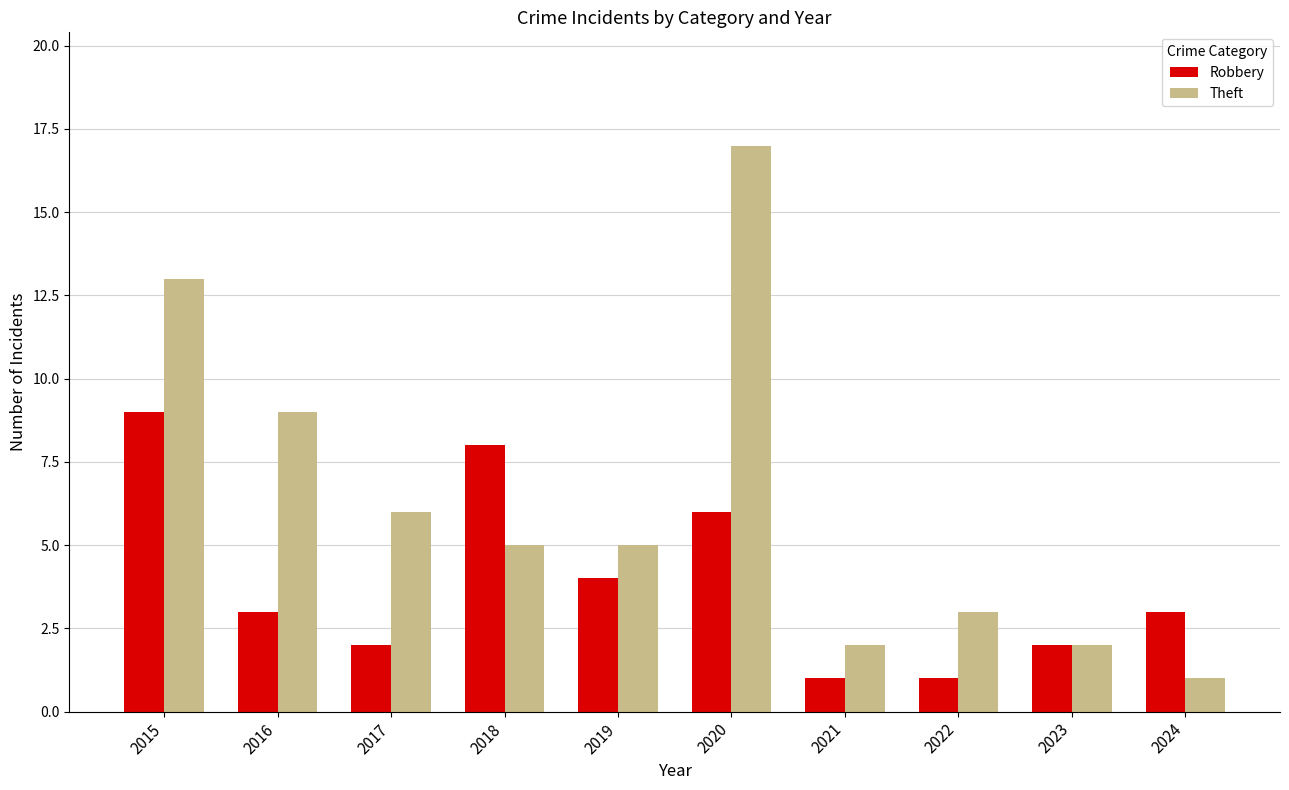

At which label does Robbery first exceed 3?

2015